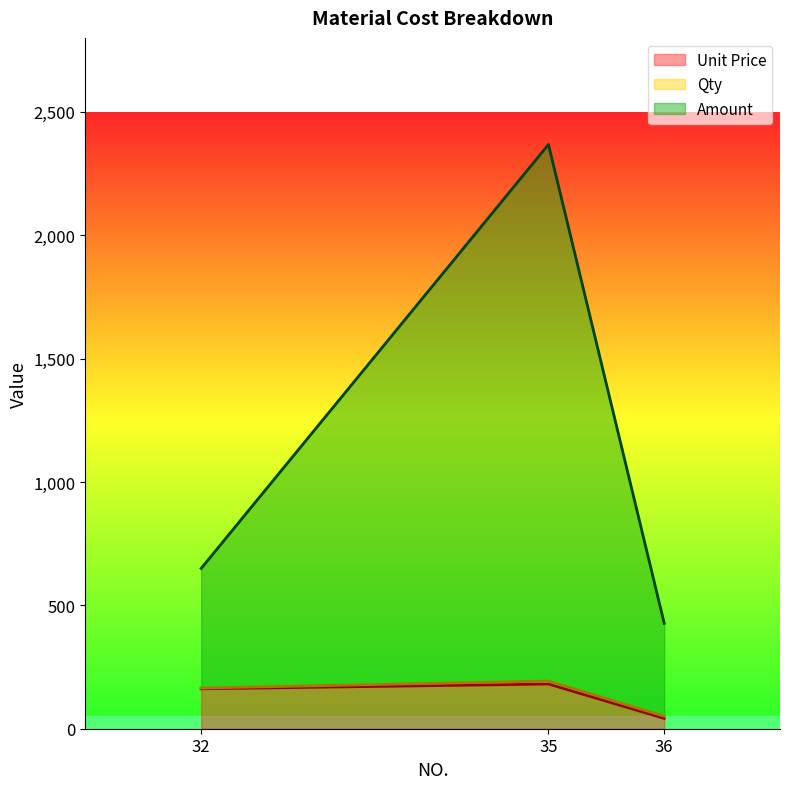

What is the lowest value of the Unit Price series?

41.8